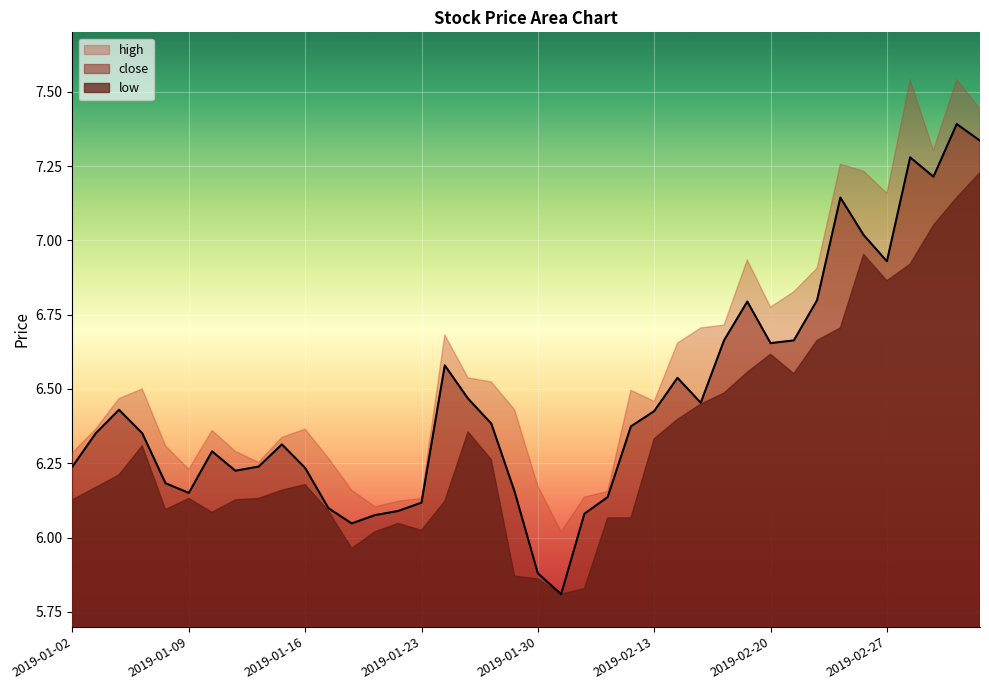

List the labels in order of value, largest first.

2019-03-04, 2019-03-05, 2019-02-28, 2019-03-01, 2019-02-25, 2019-02-26, 2019-02-27, 2019-02-22, 2019-02-19, 2019-02-18, 2019-02-21, 2019-02-20, 2019-01-24, 2019-02-14, 2019-01-25, 2019-02-15, 2019-01-04, 2019-02-13, 2019-01-28, 2019-02-12, 2019-01-03, 2019-01-07, 2019-01-15, 2019-01-10, 2019-01-02, 2019-01-14, 2019-01-16, 2019-01-11, 2019-01-08, 2019-01-29, 2019-01-09, 2019-02-11, 2019-01-23, 2019-01-17, 2019-01-22, 2019-02-01, 2019-01-21, 2019-01-18, 2019-01-30, 2019-01-31